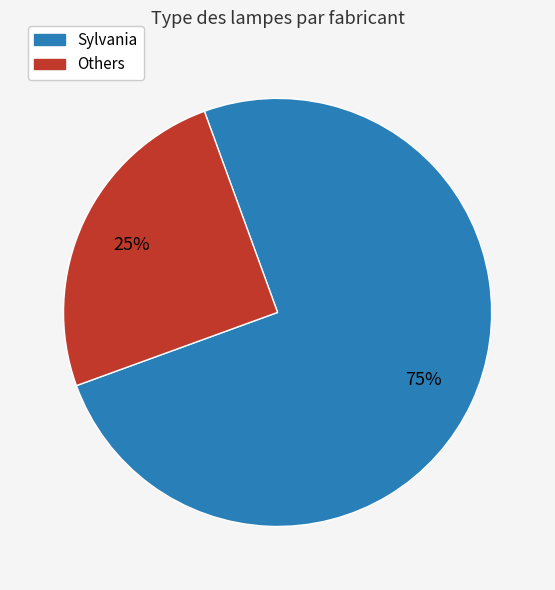

How many segments does this pie chart have?

2